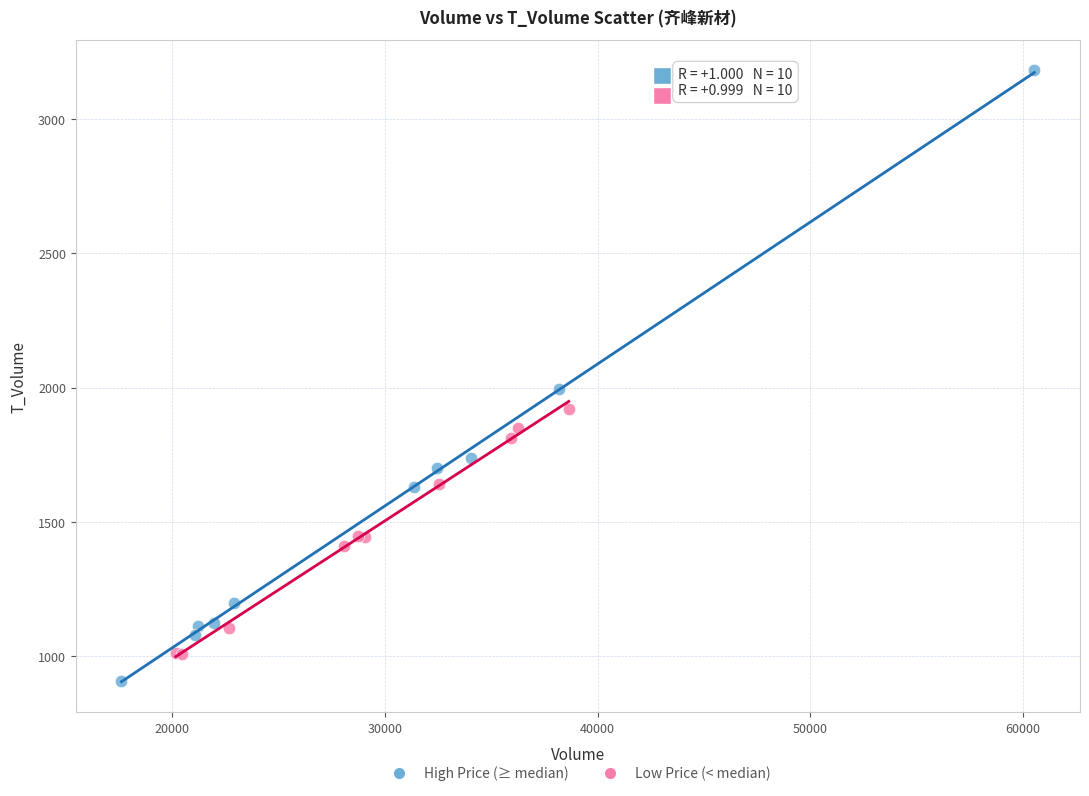

Which series contains the lowest Y value?

High Price (≥ median)